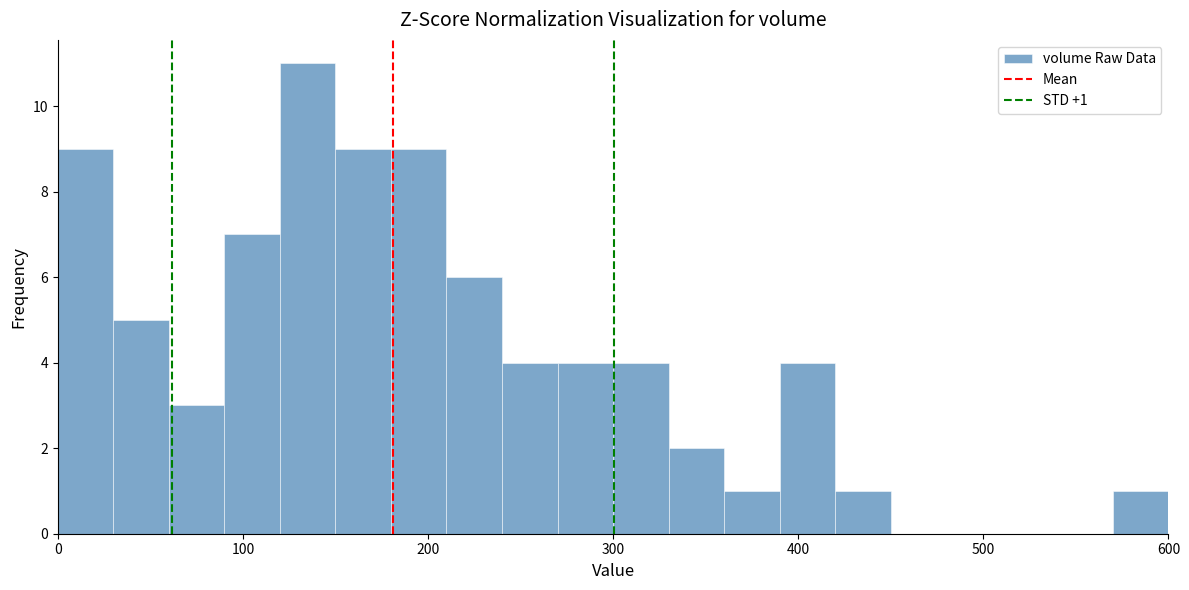

Around what value on the x-axis is the tallest bar? Give the approximate position of its centre, as read against the axis.

140